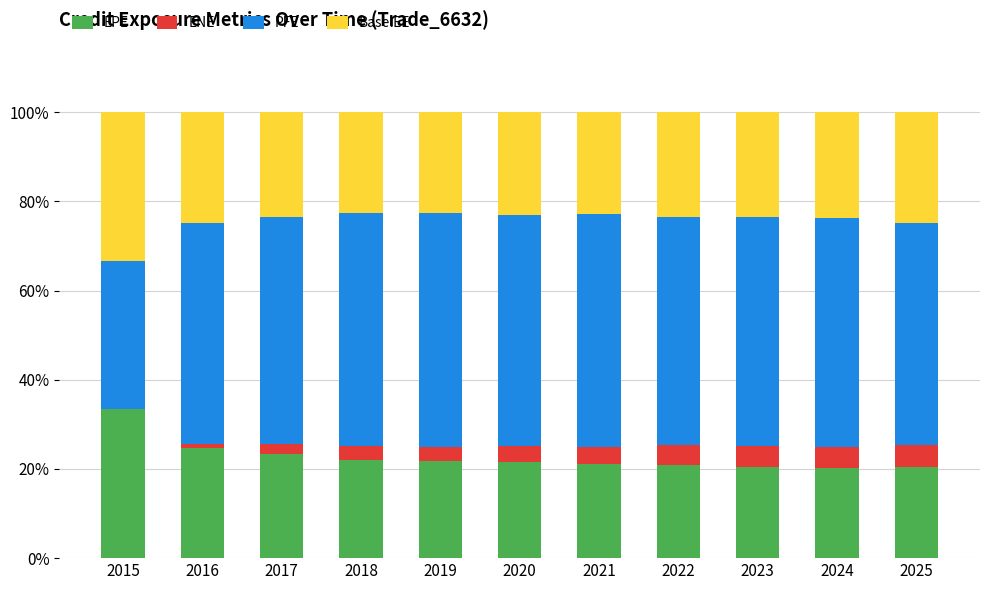

What is the total value across all series at 2023?

100.0